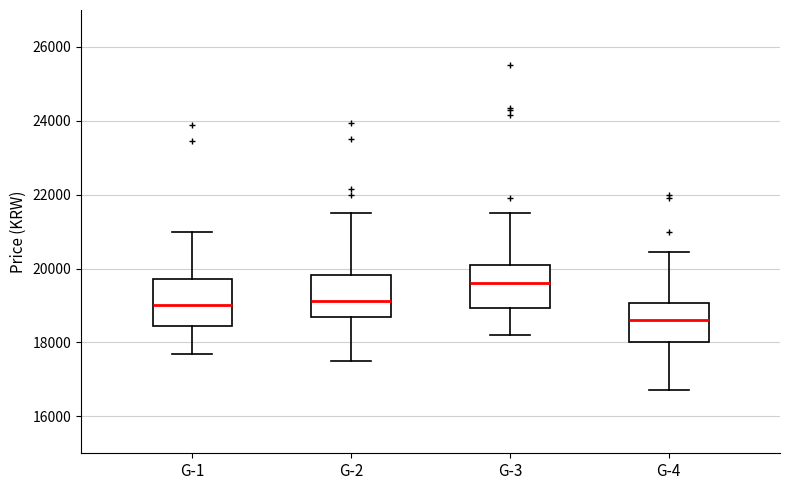

Reading left to right, read every box against the y-axis: the position of its median line, the range the box covers, and the ends of its whiskers. The values are not printed on the chart, so give them approximately, as read against the axis.

G-1: median 19000, box 18400 to 19800, whiskers 17800 to 21000
G-2: median 19200, box 18600 to 19800, whiskers 17600 to 21600
G-3: median 19600, box 19000 to 20200, whiskers 18200 to 21600
G-4: median 18600, box 18000 to 19000, whiskers 16800 to 20400